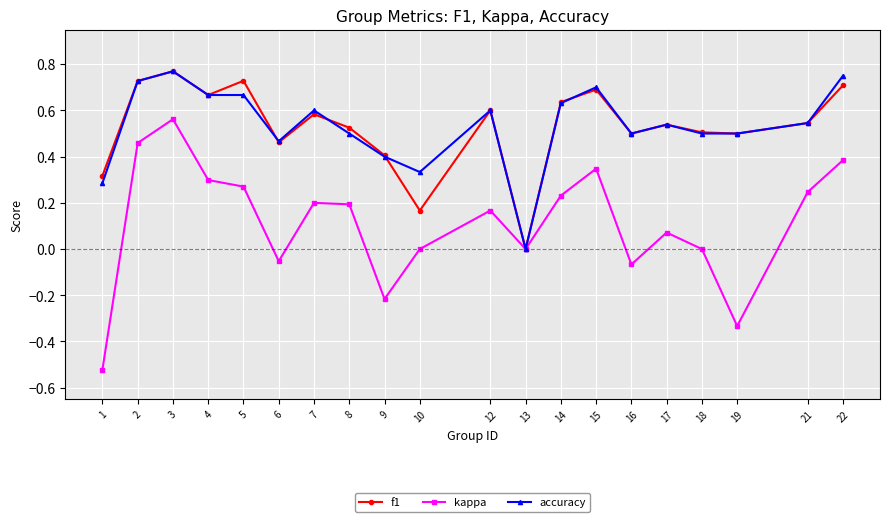

Is it true that accuracy equals 1.0 at 22?

False